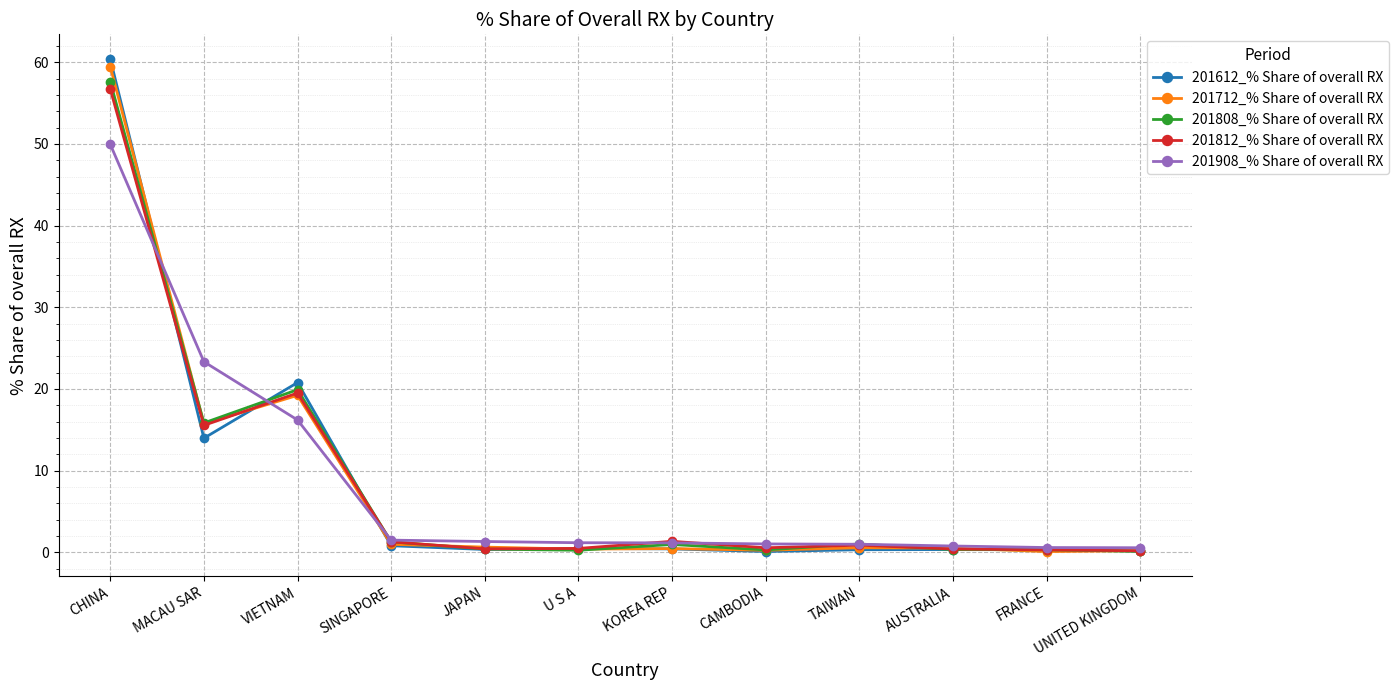

Where is 201808_% Share of overall RX nearest to the value 28?

VIETNAM